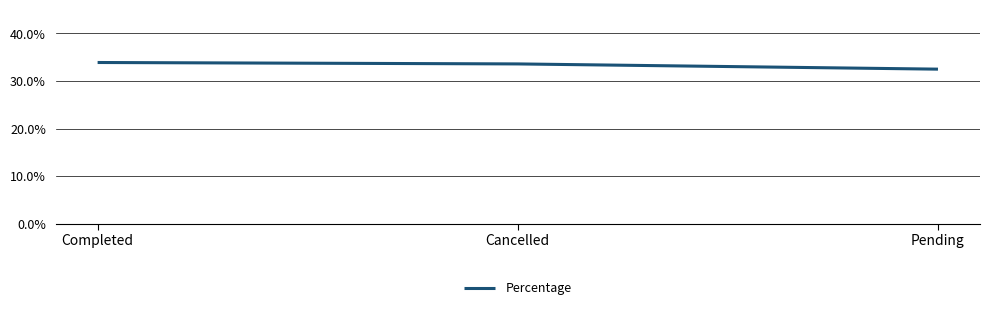

What is the average value?

33.3